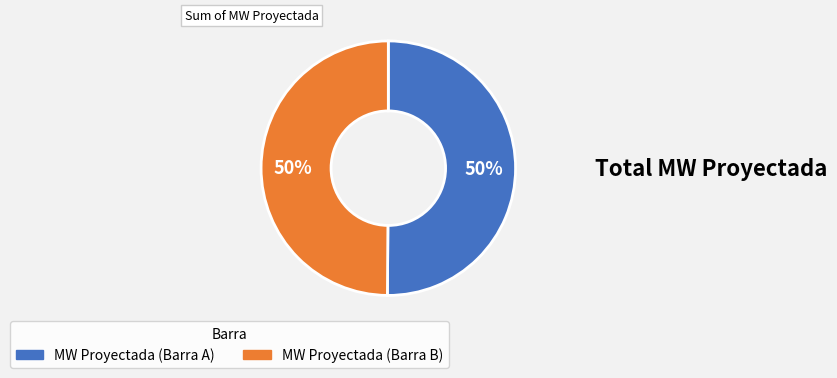

What percentage is the MW Proyectada (Barra B) slice, to the nearest percent?

50%